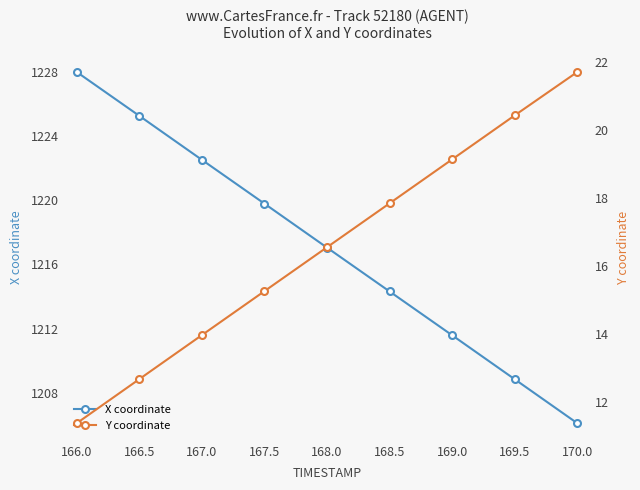

What is the value of the X coordinate point at the 9th from the left?

1206.1